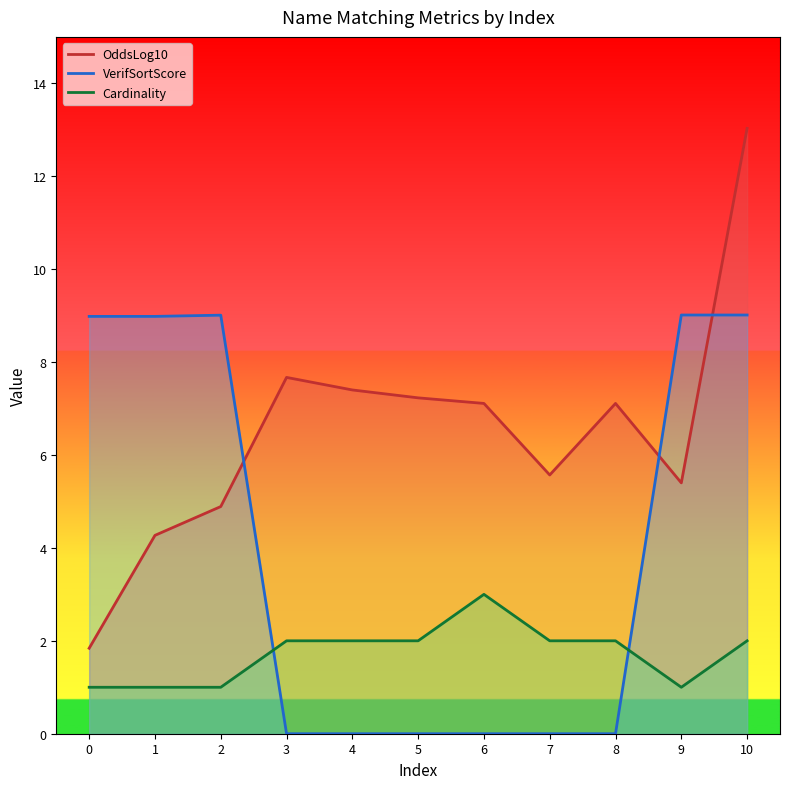

At which label does VerifSortScore reach its peak?

9